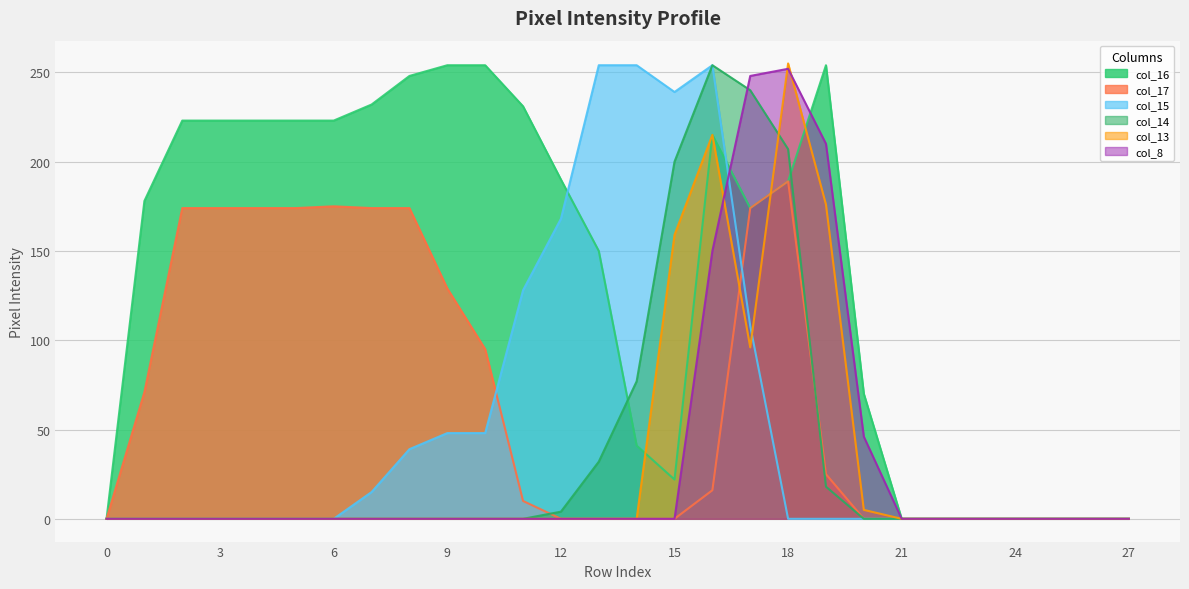

Where is col_15 nearest to the value 127?

11